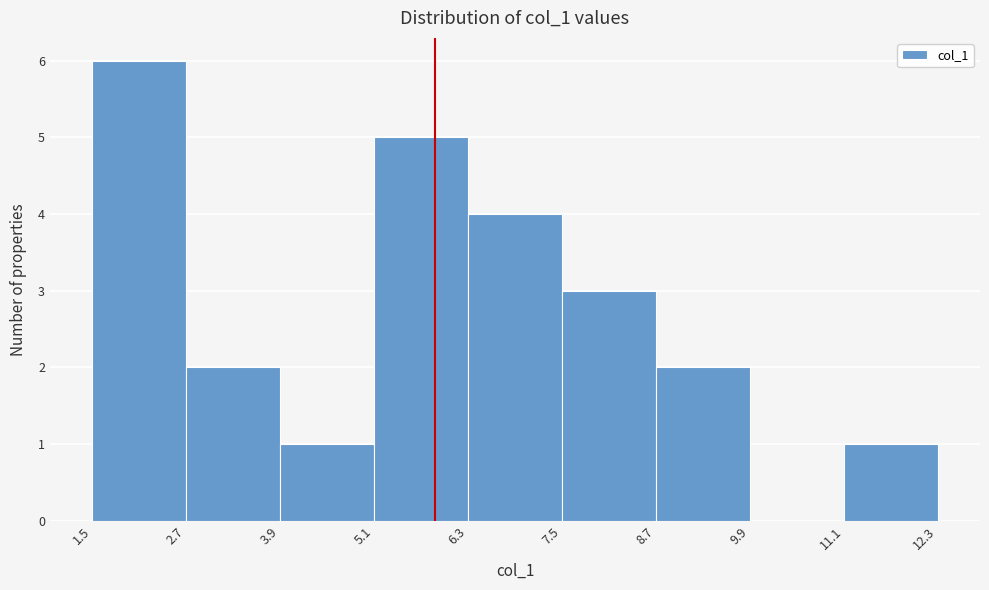

How tall is the bar that spans 11.1 to 12.3 on the x-axis? The values are not printed on the chart, so give them approximately, as read against the axis.

1